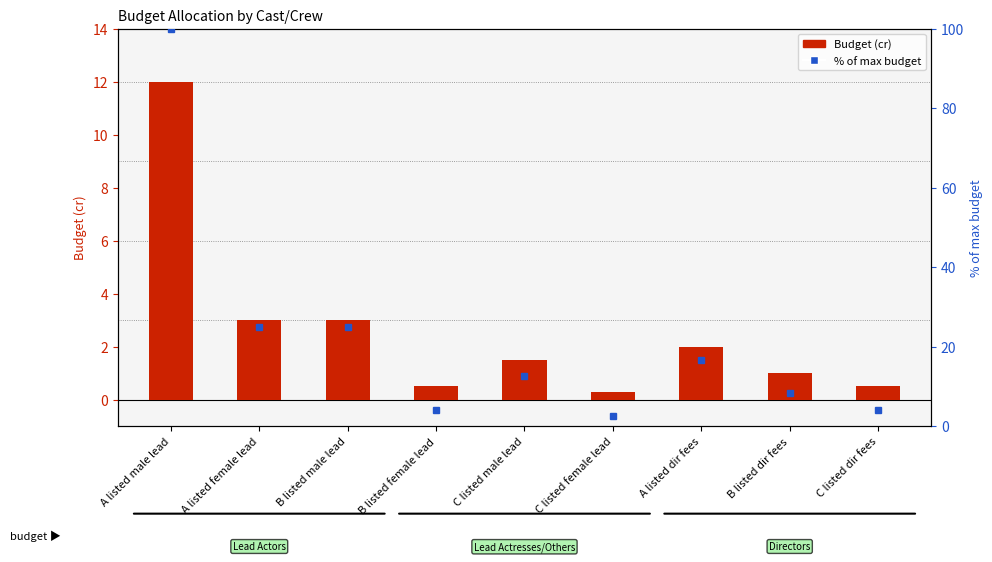

What is the highest value of the % of max budget series?

100.0